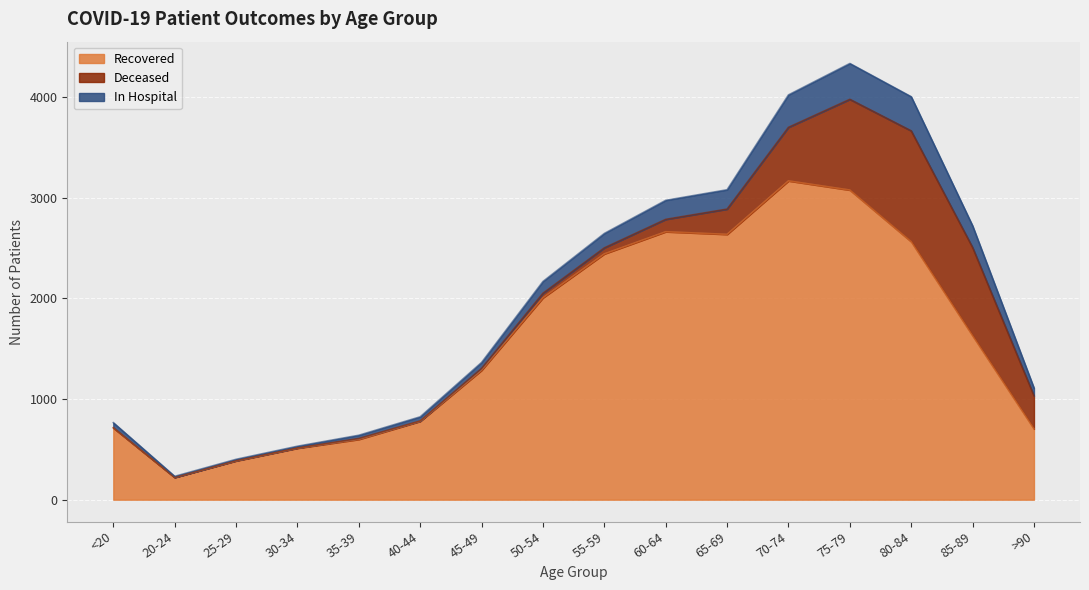

Between 40-44 and 65-69, which is larger?

65-69